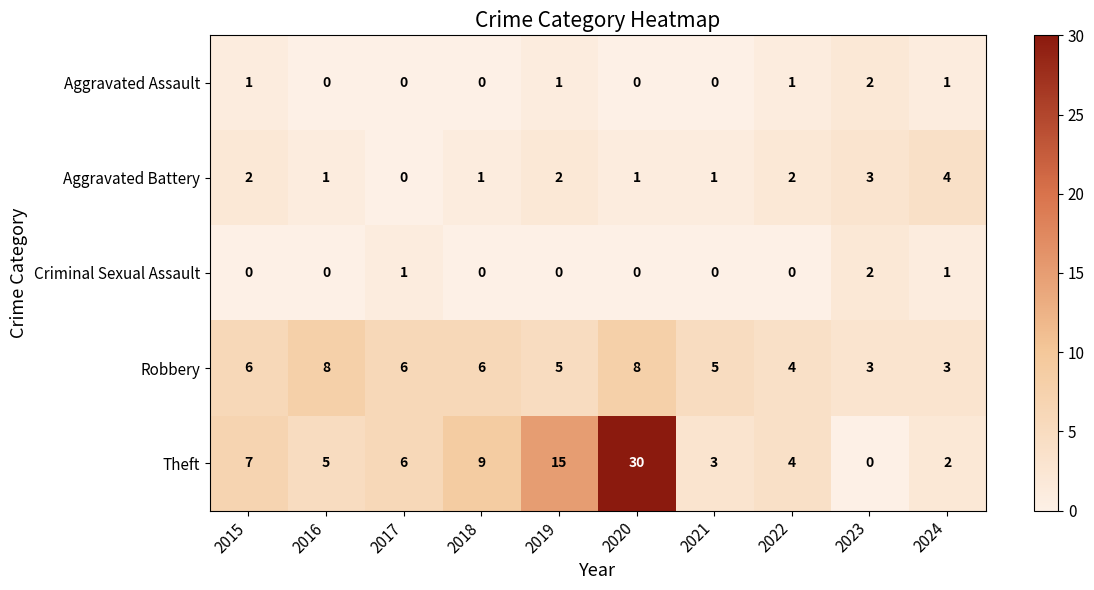

What is the greatest value displayed?

30